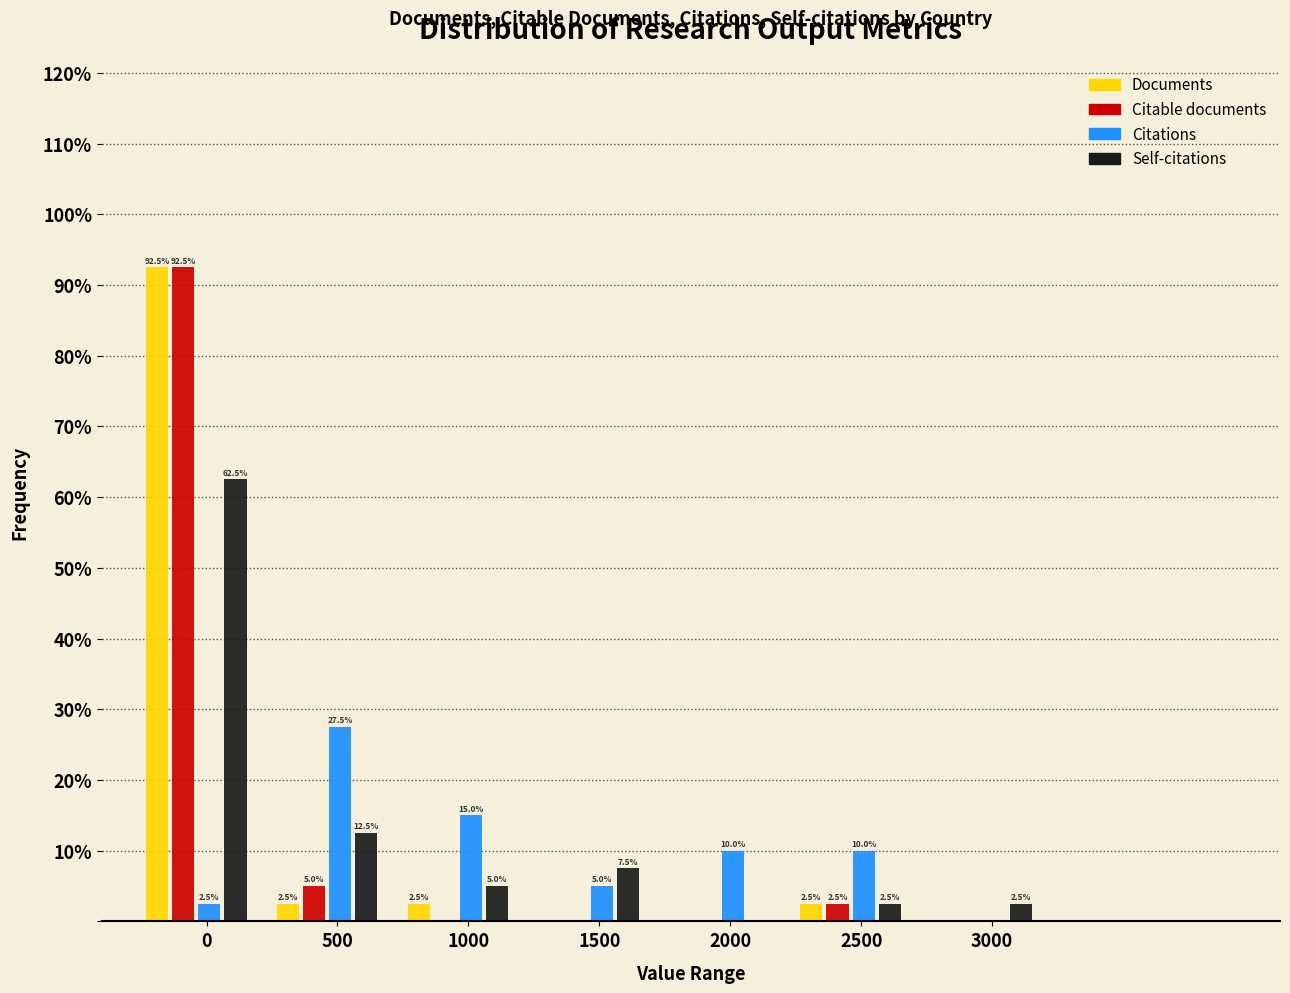

What is the sum of the Citations values at 0 and 1000?

17.5